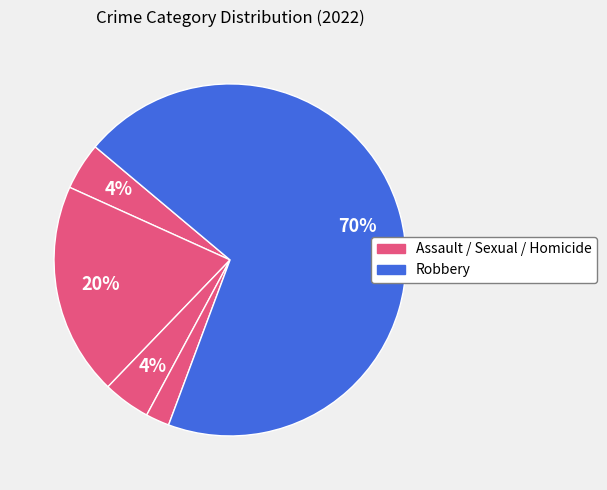

What is the largest slice in the pie chart?

Robbery